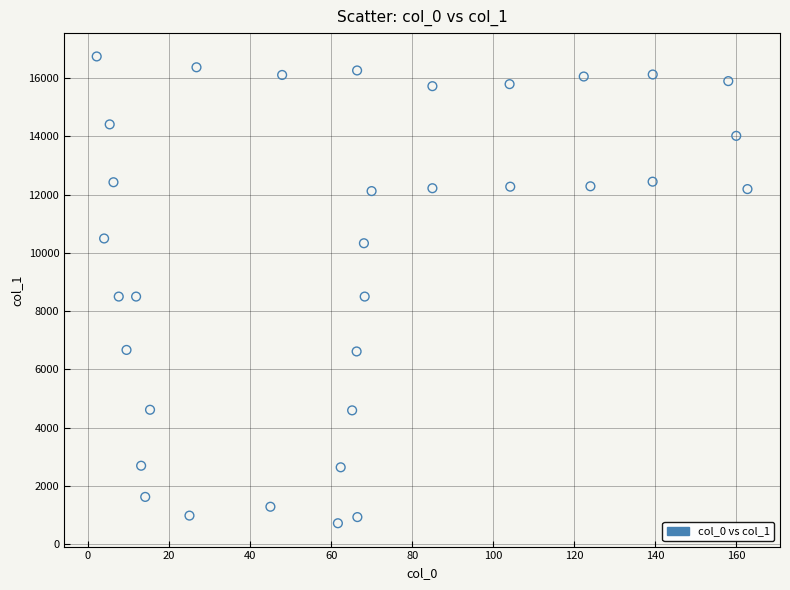

What is the range of Y values (max minus min)?

16035.6